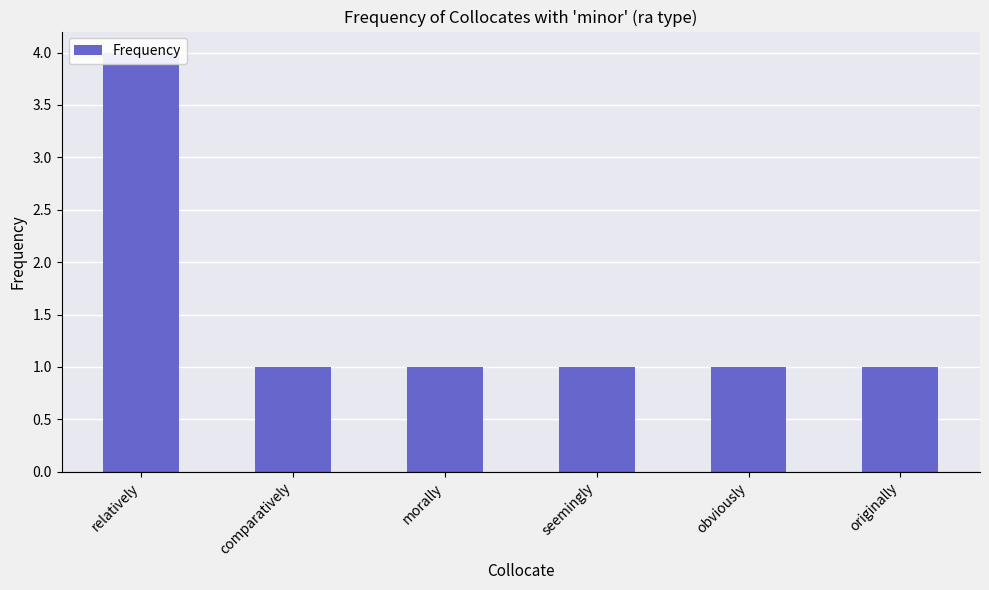

Reading right to left, list all the values displayed in this chart.

1	1	1	1	1	4